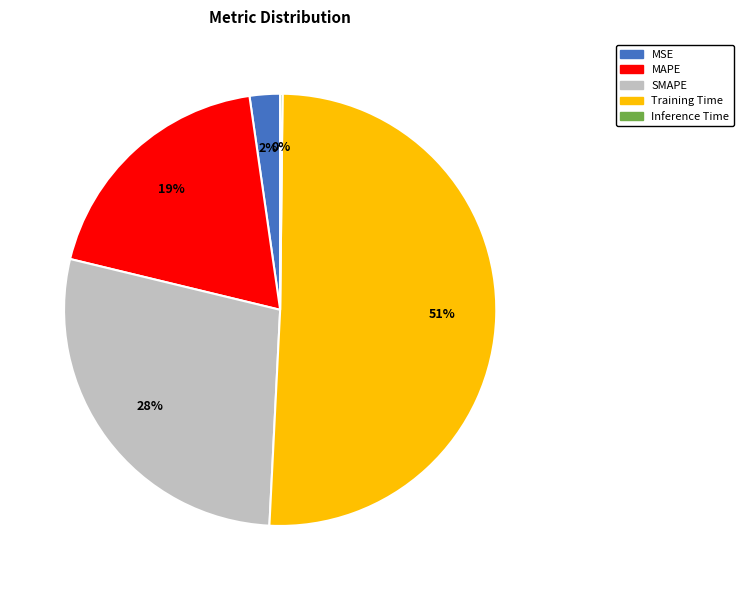

Is there any slice that represents more than half of the pie?

Yes